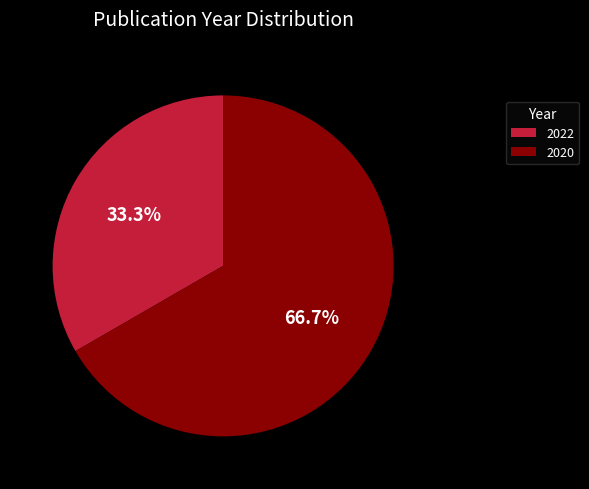

Which slice is the smallest?

2022